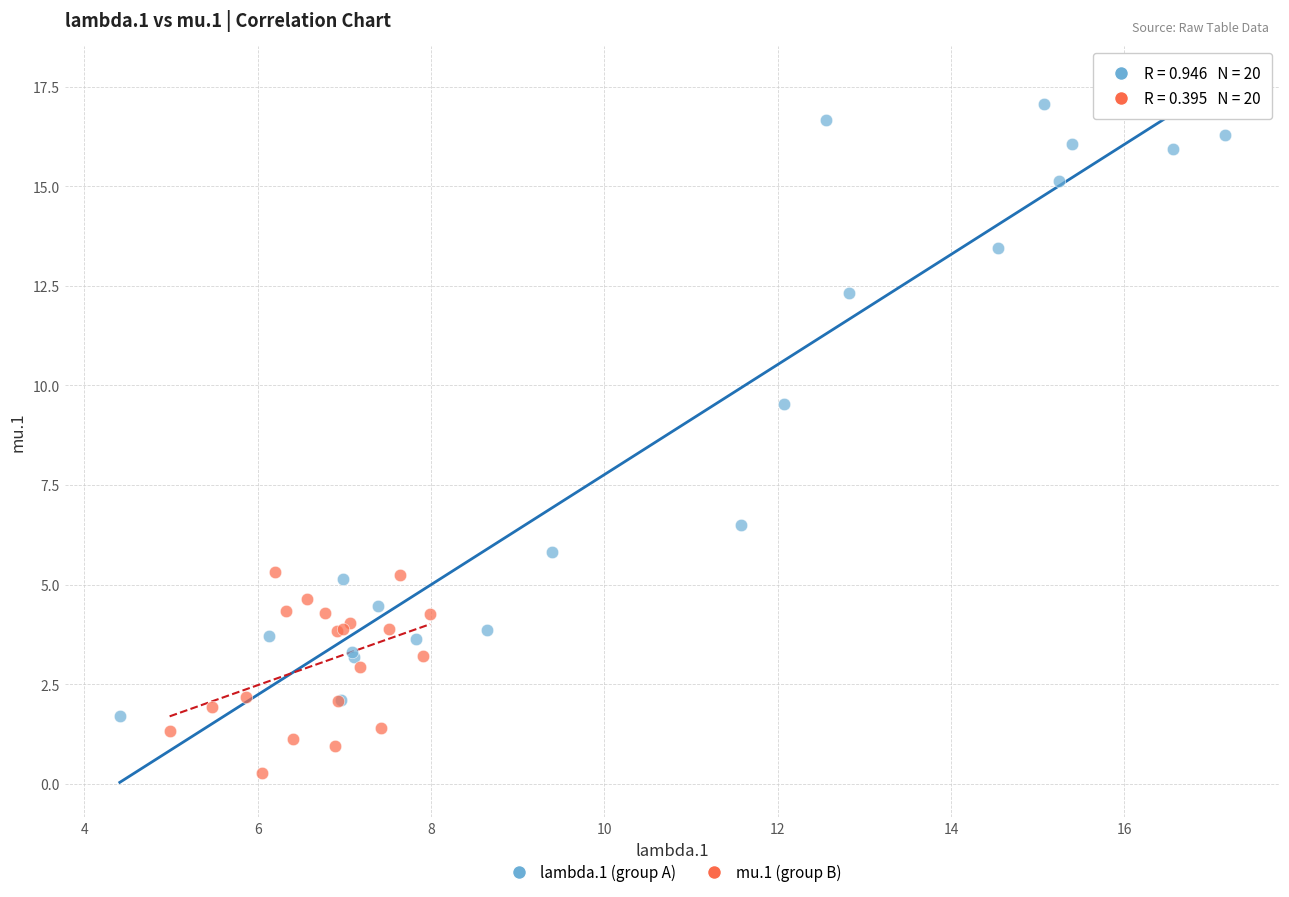

What are all the series names shown in the legend?

lambda.1 (group A), mu.1 (group B)